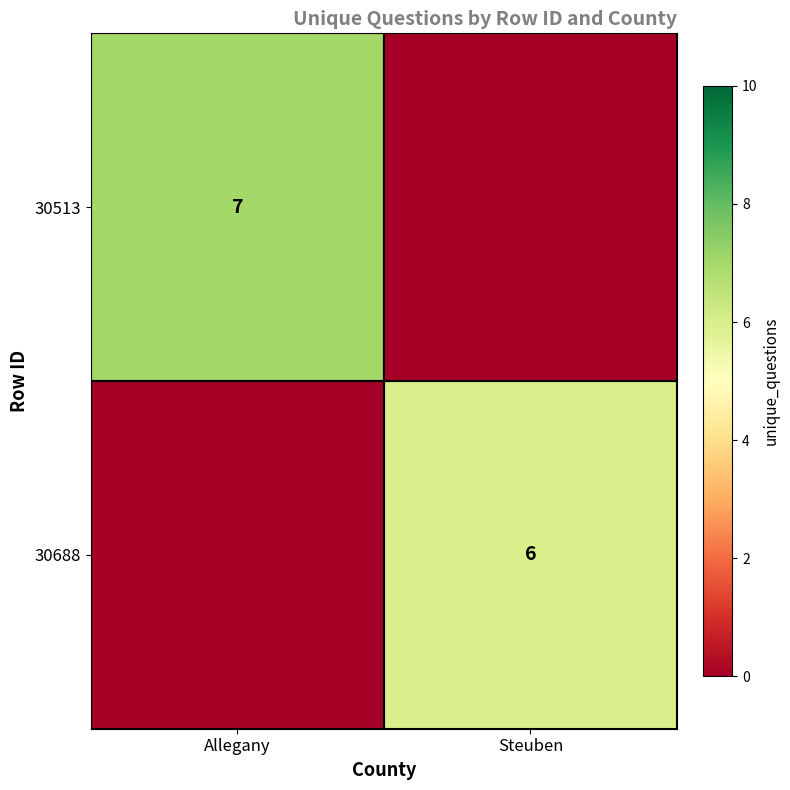

The value of 30688 at Steuben is 6. True or false?

True